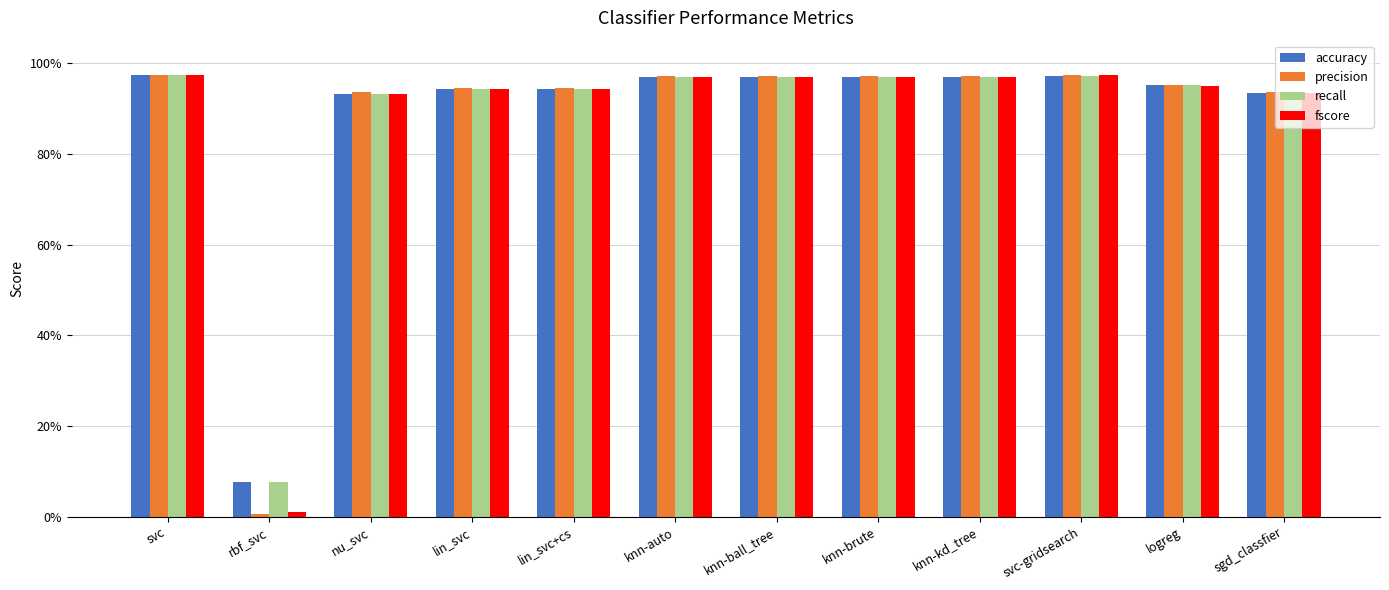

List the labels in order of recall value, smallest first.

rbf_svc, nu_svc, sgd_classfier, lin_svc, lin_svc+cs, logreg, knn-auto, knn-ball_tree, knn-brute, knn-kd_tree, svc-gridsearch, svc